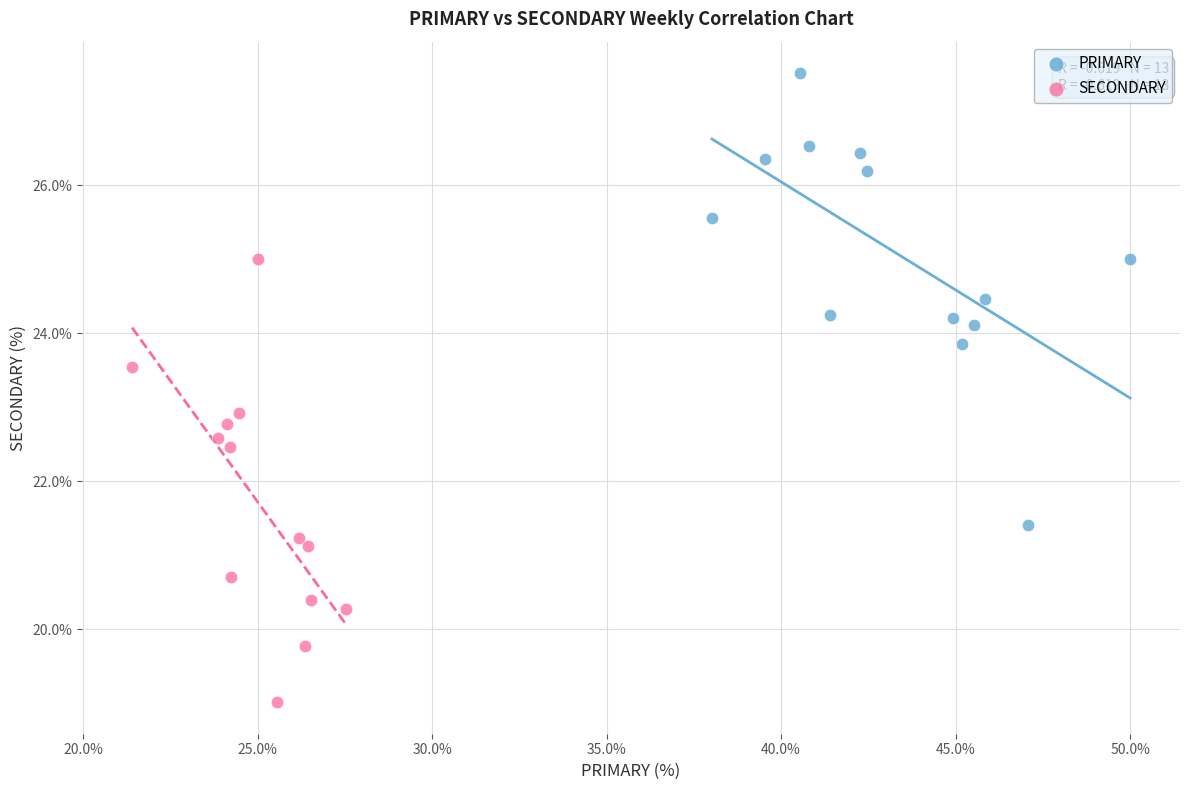

Which series reaches the minimum Y coordinate?

SECONDARY